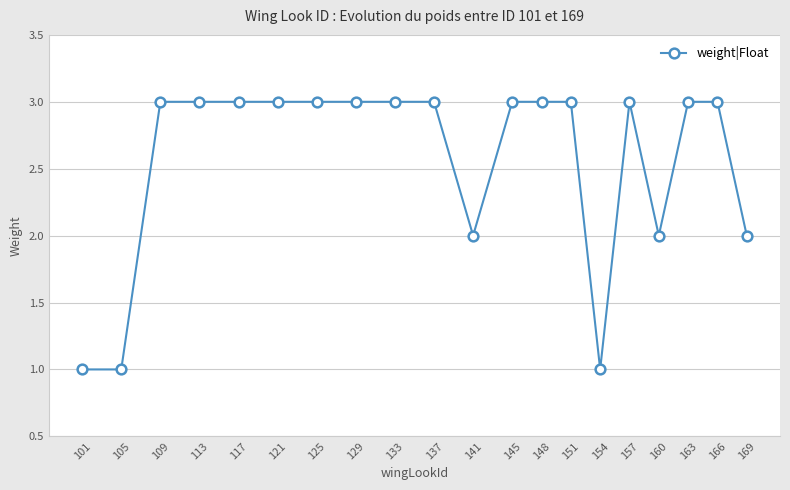

How many data points does each series have?

20